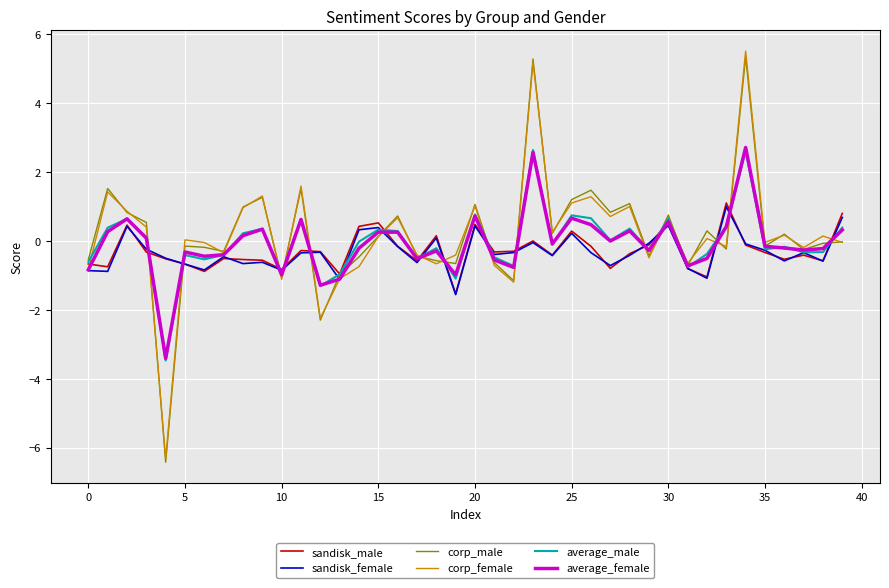

What is the greatest value displayed?

5.5